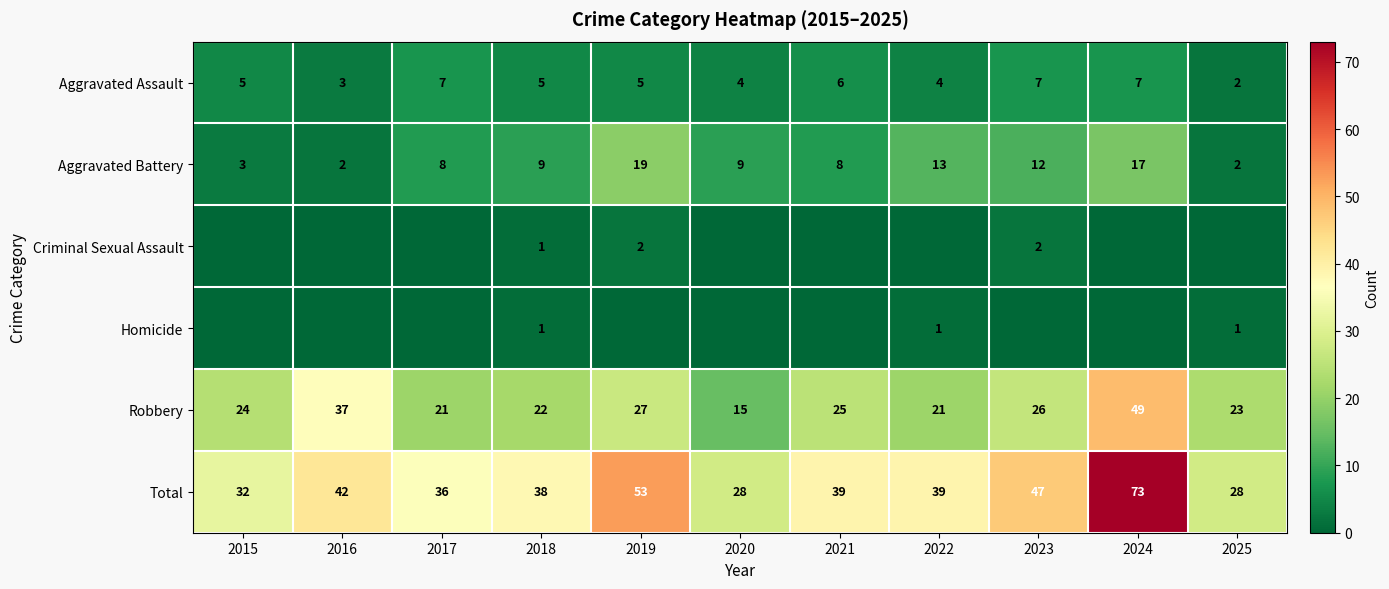

Is the value of Aggravated Battery at 2023 greater than the value of Robbery at 2025?

No